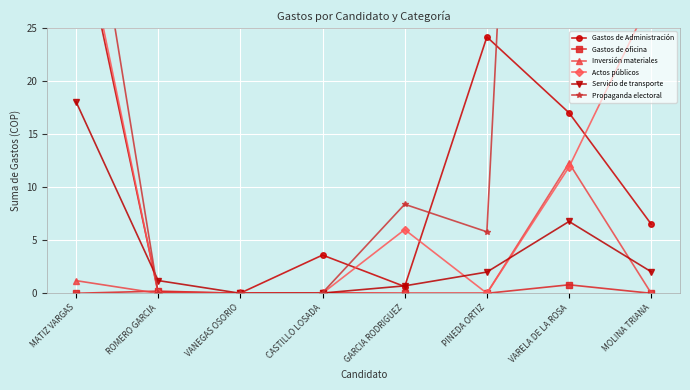

Which series has the widest spread of values?

Propaganda electoral